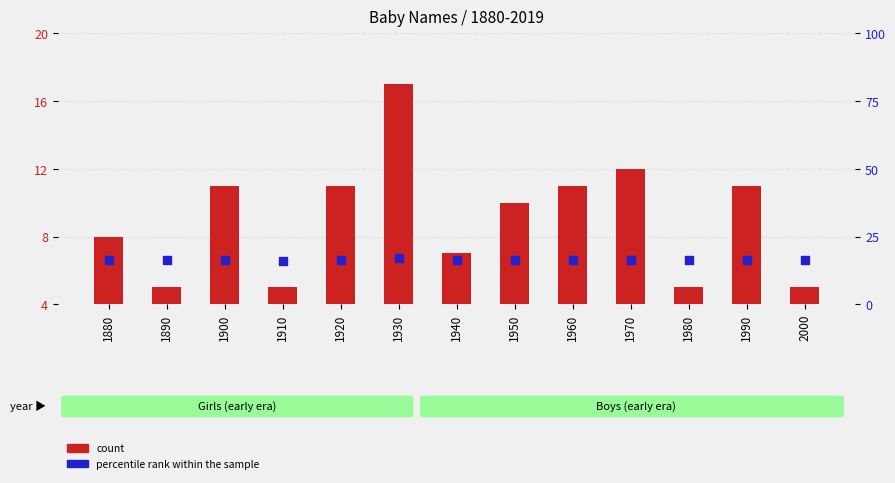

Which series reaches the maximum Y coordinate?

count